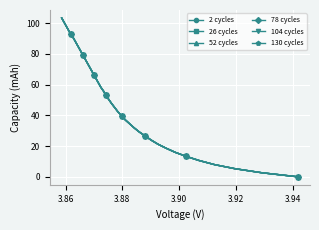

How many lines are shown in the chart?

6